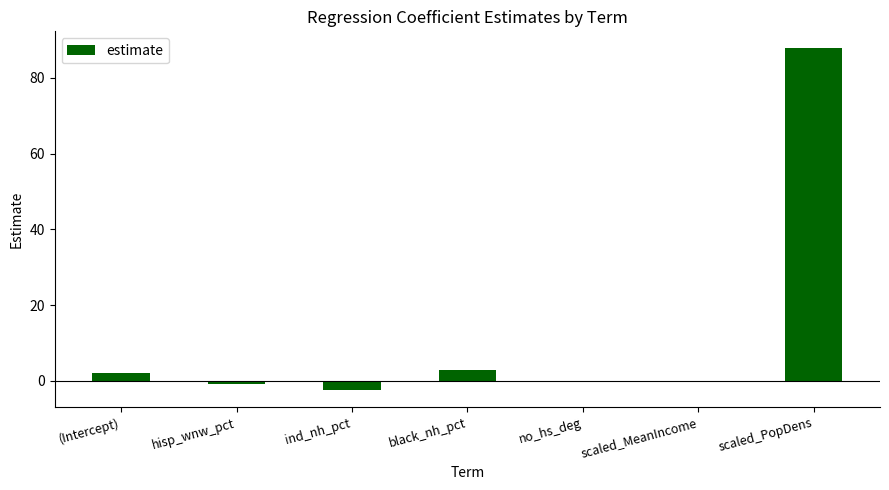

The chart shows a value of 54.1 at scaled_PopDens. True or false?

False